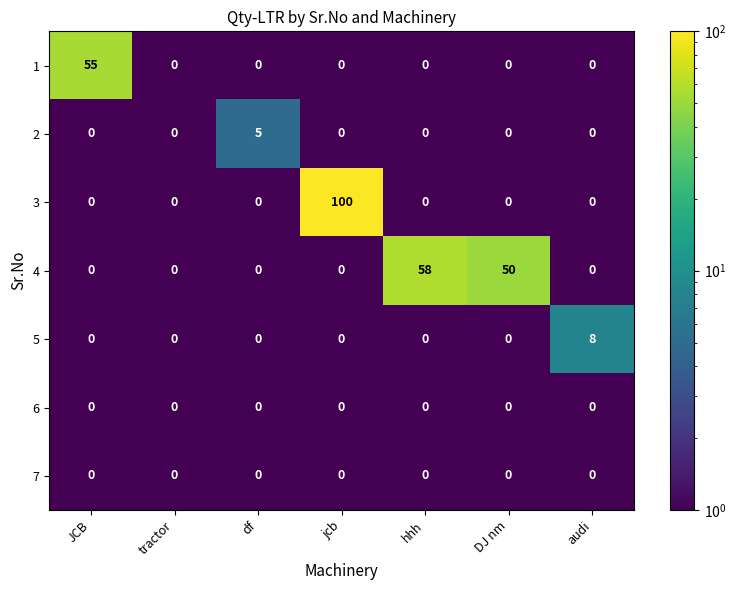

Which label corresponds to the largest value in the chart?

jcb